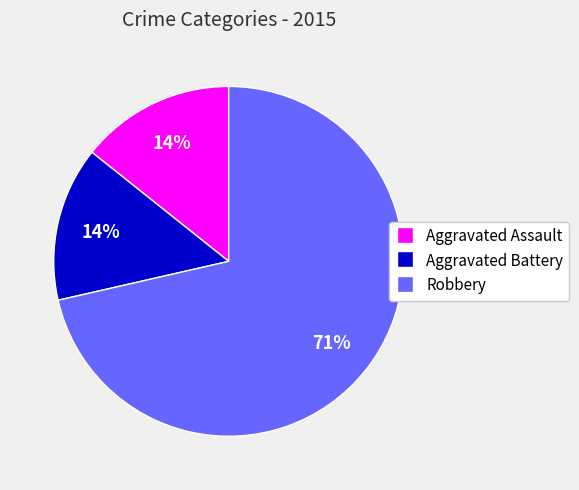

Do Aggravated Assault and Robbery together represent more than half of the pie?

Yes